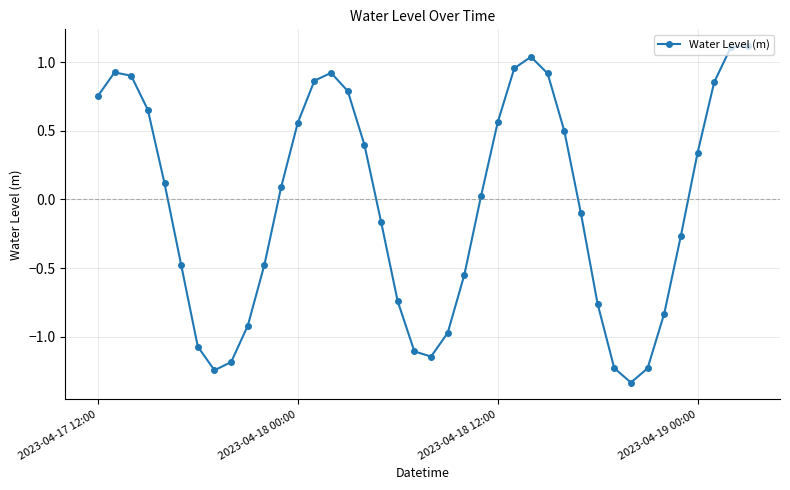

How many interior local valleys (lower than both neighbors) does the data have?

3